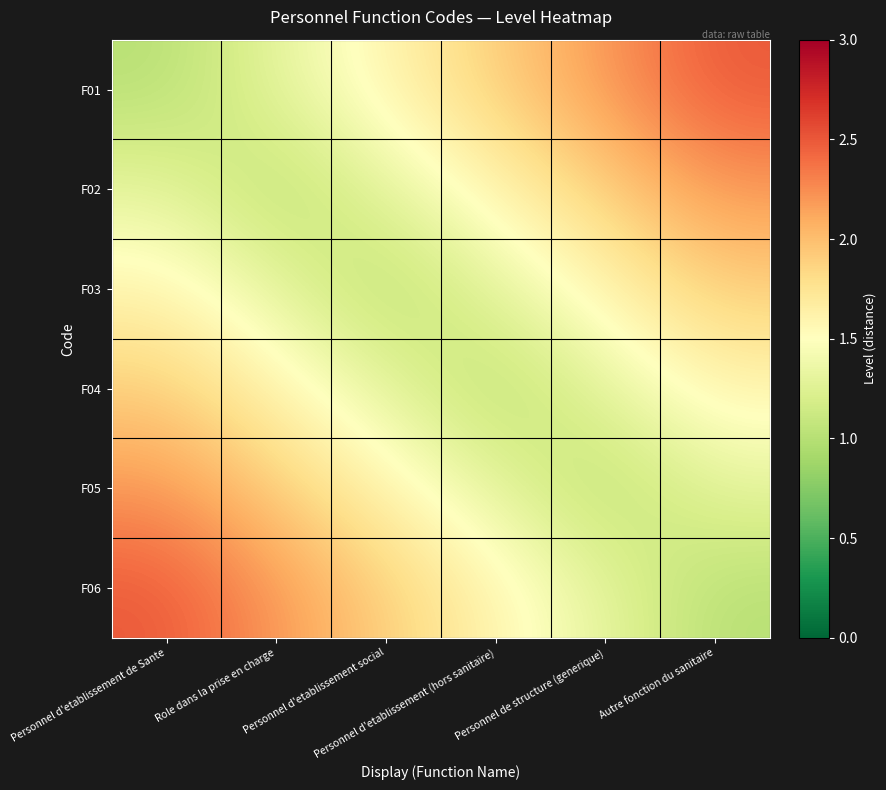

How many series are shown in this chart?

6